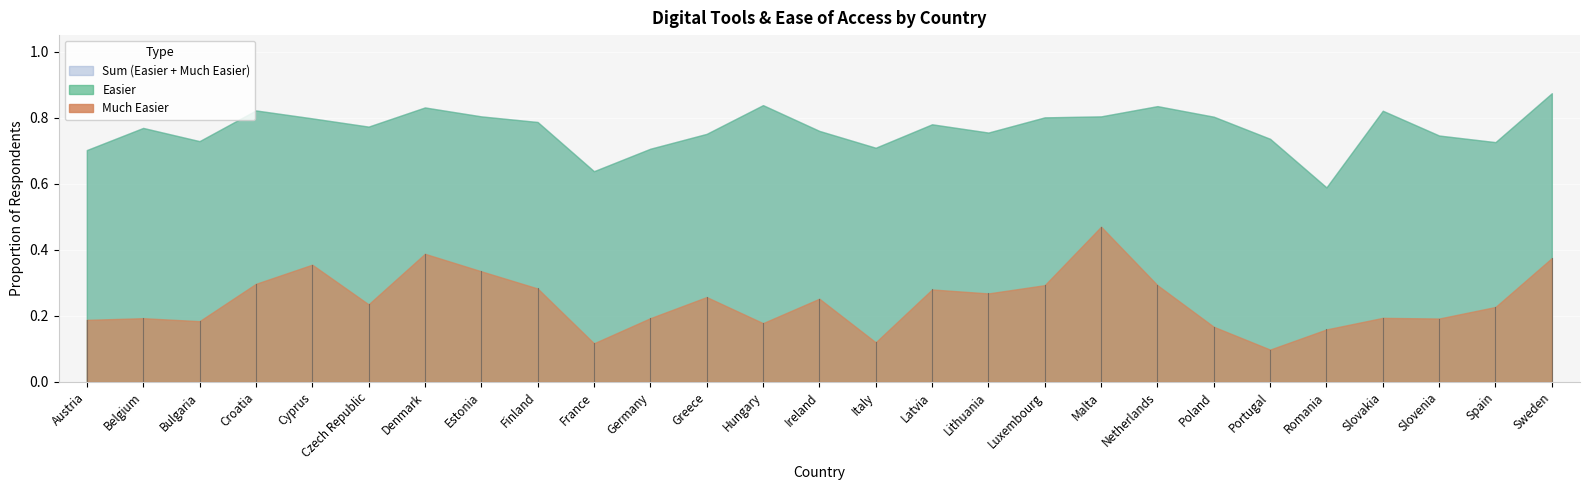

In Easier, how many points are lower than both neighbors (excluding endpoints)?

7